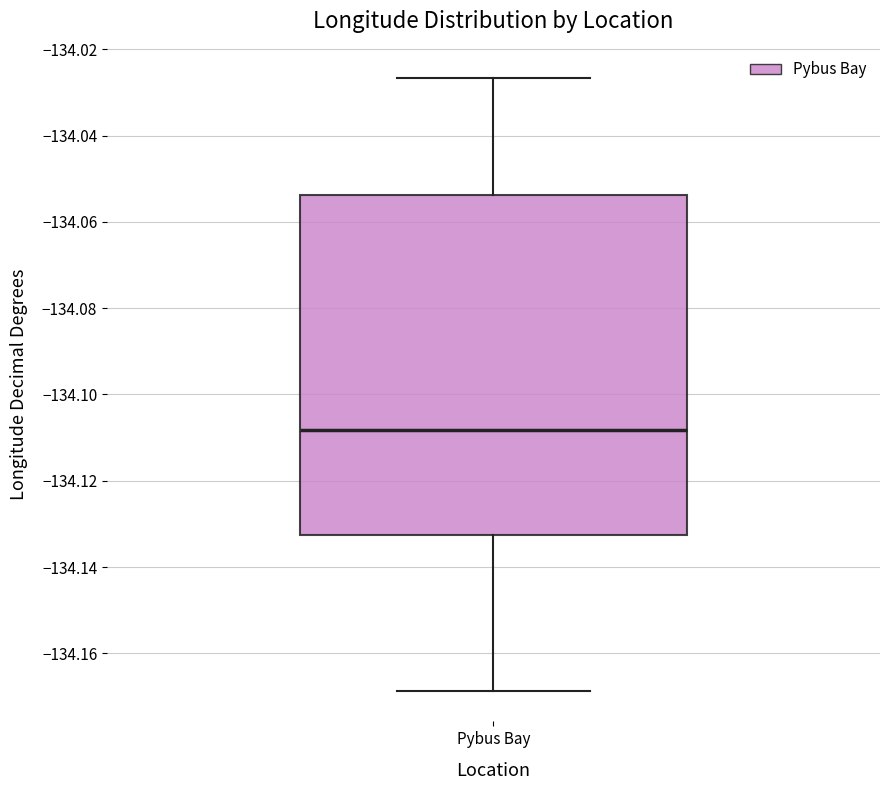

Transcribe this box plot: give where the median line is, the range the box spans, and where the two whiskers end, as read against the y-axis. The values are not printed on the chart, so give them approximately, as read against the axis.

median -134.108, box -134.132 to -134.054, whiskers -134.168 to -134.026